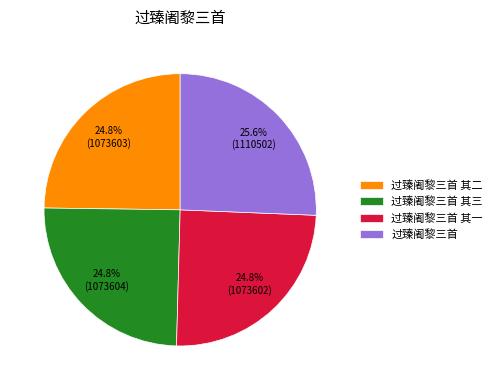

Approximately how many times larger is the value at 过臻阇黎三首 其三 compared to 过臻阇黎三首 其一?

1.0